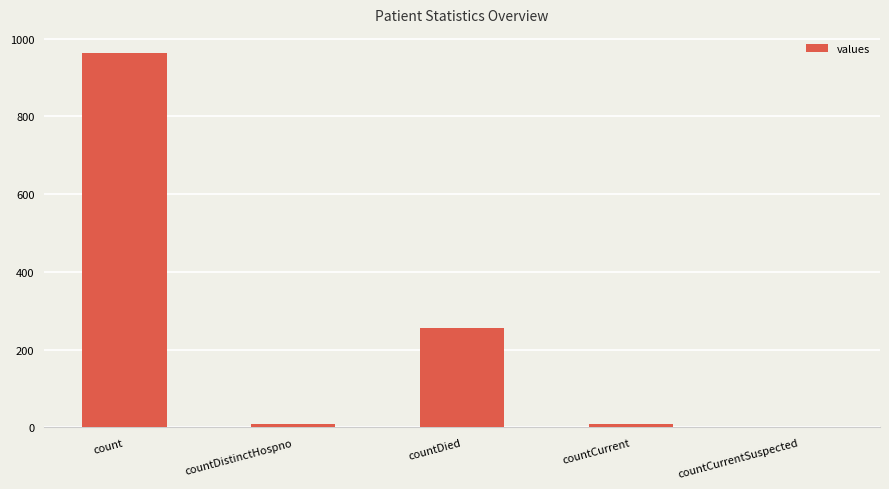

The value at countDied is 255. True or false?

True